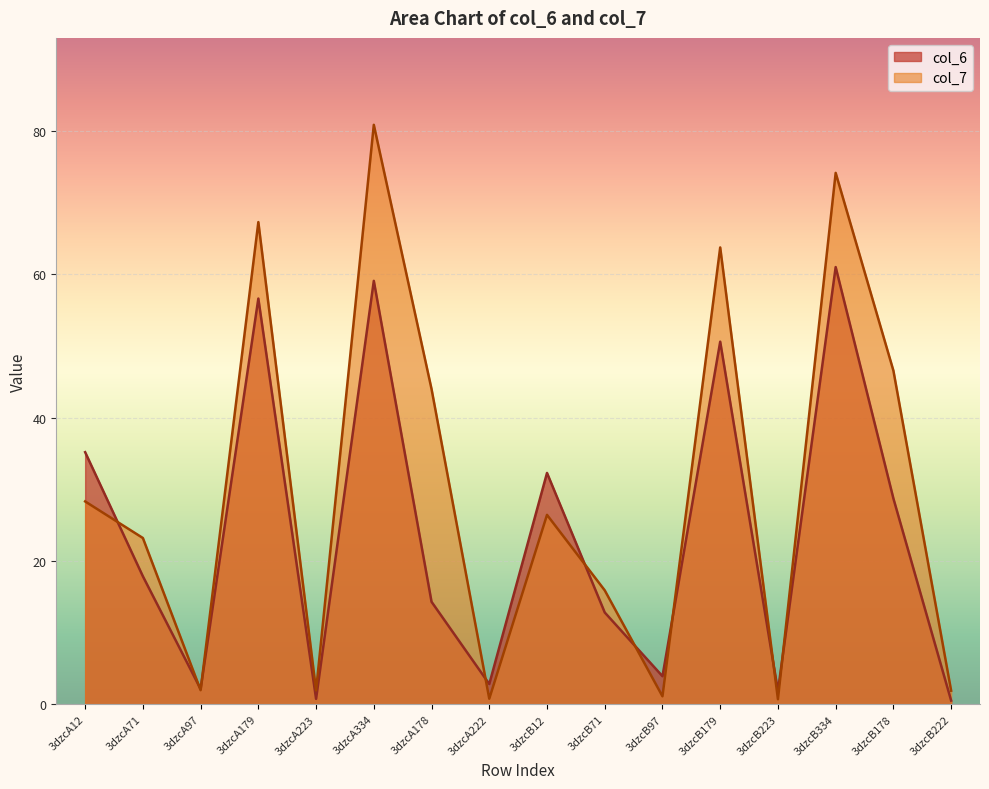

Reading left to right, list all the values displayed in this chart.

col_6: 35.2	17.9	2.1	56.6	0.8	59.1	14.3	2.8	32.3	12.8	3.9	50.6	1.8	61.0	28.7	0.5
col_7: 28.3	23.2	2.0	67.3	1.9	80.9	44.0	0.8	26.4	15.9	1.1	63.8	0.7	74.2	46.6	1.9